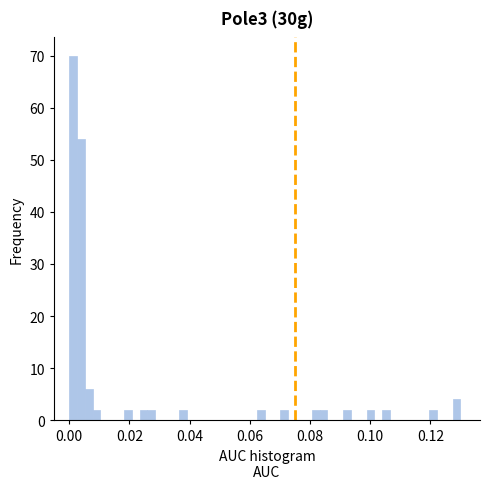

Around what value on the x-axis is the tallest bar? Give the approximate position of its centre, as read against the axis.

0.002